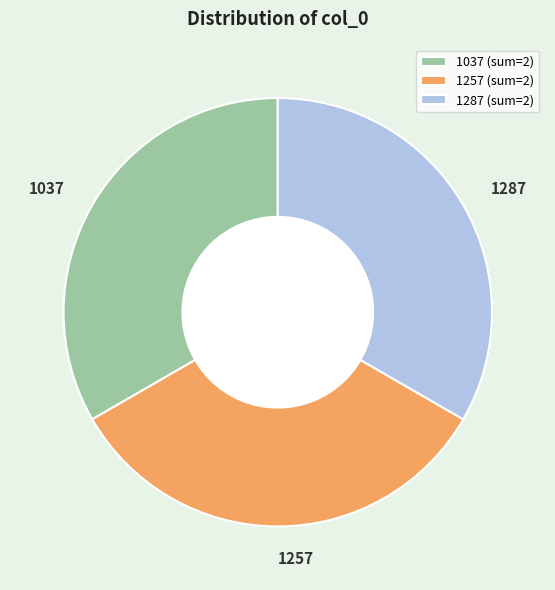

The 1037 slice represents 13% of the pie. True or false?

False